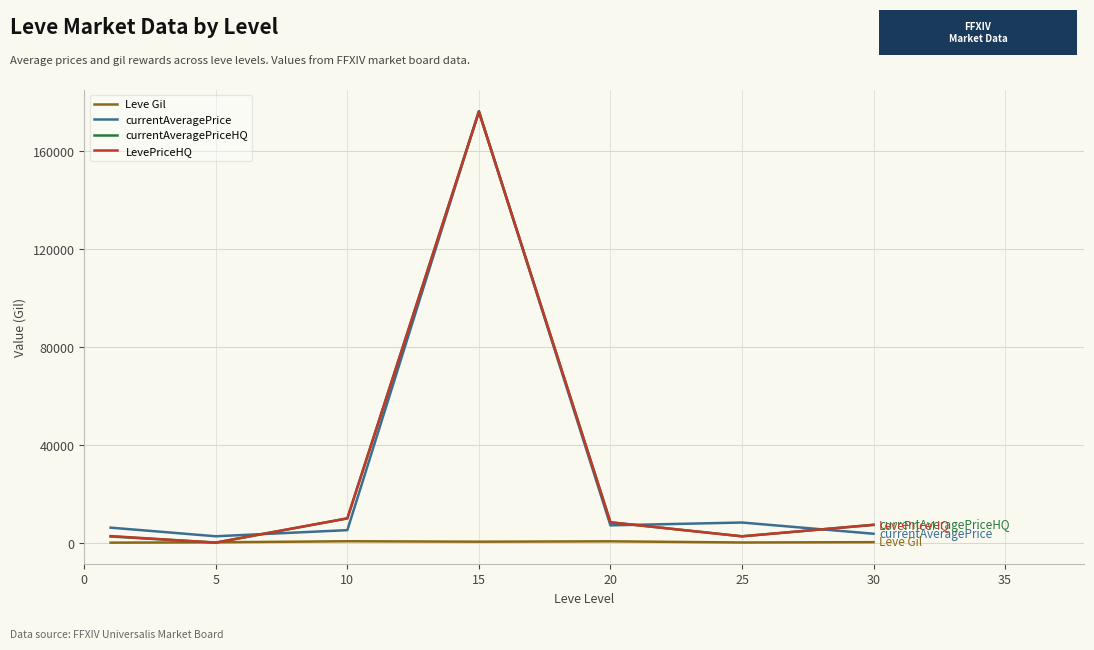

How many lines are shown in the chart?

4